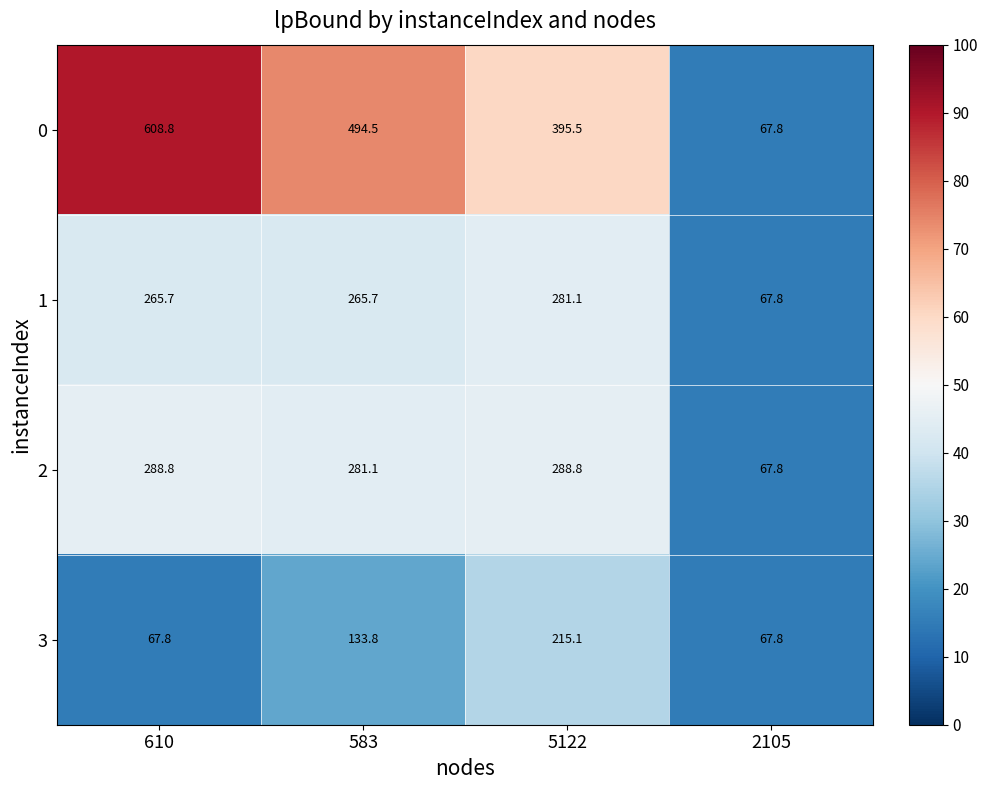

How many categories are shown in the chart?

4